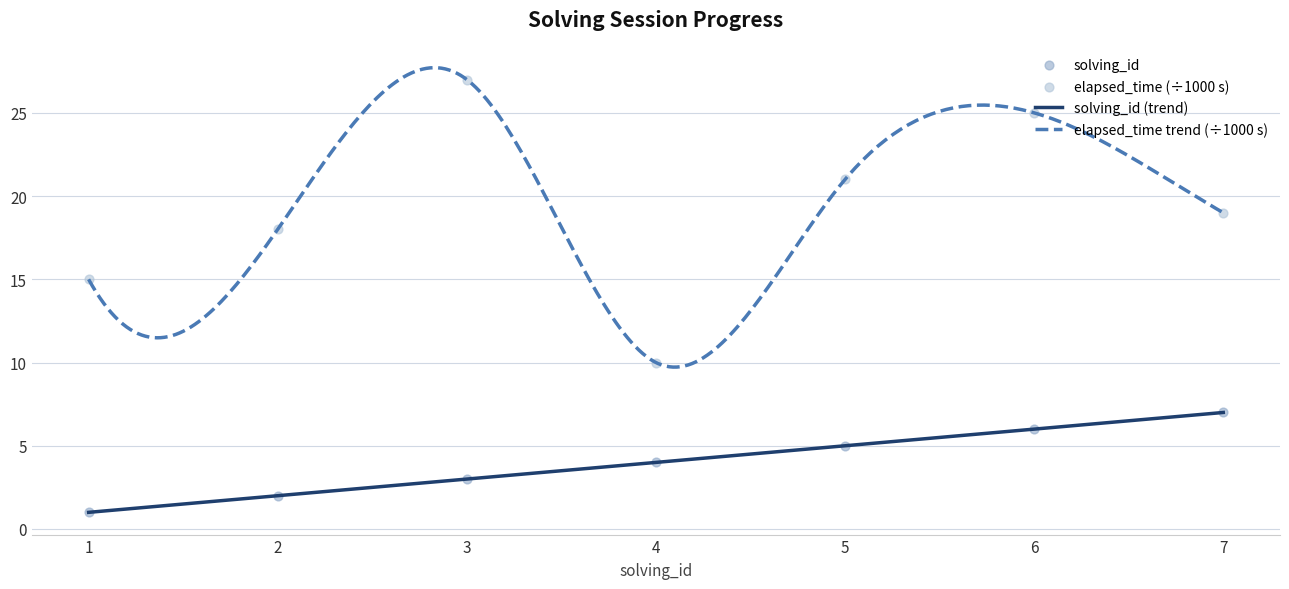

Which series has the largest total across all categories?

elapsed_time